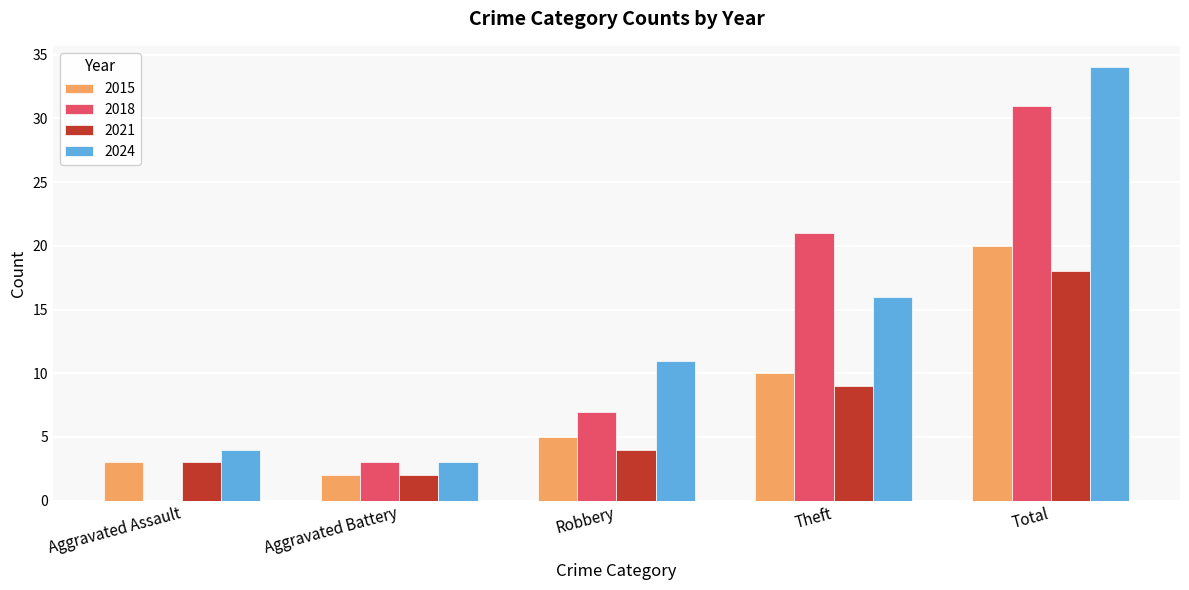

At which category does the chart reach its peak across all series?

Total